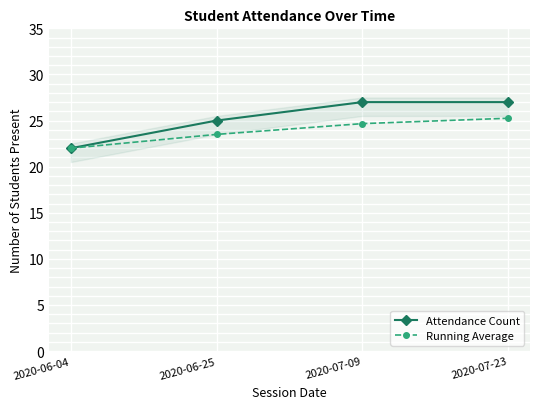

What is the value of the Attendance Count point at the 4th from the left?

27.0